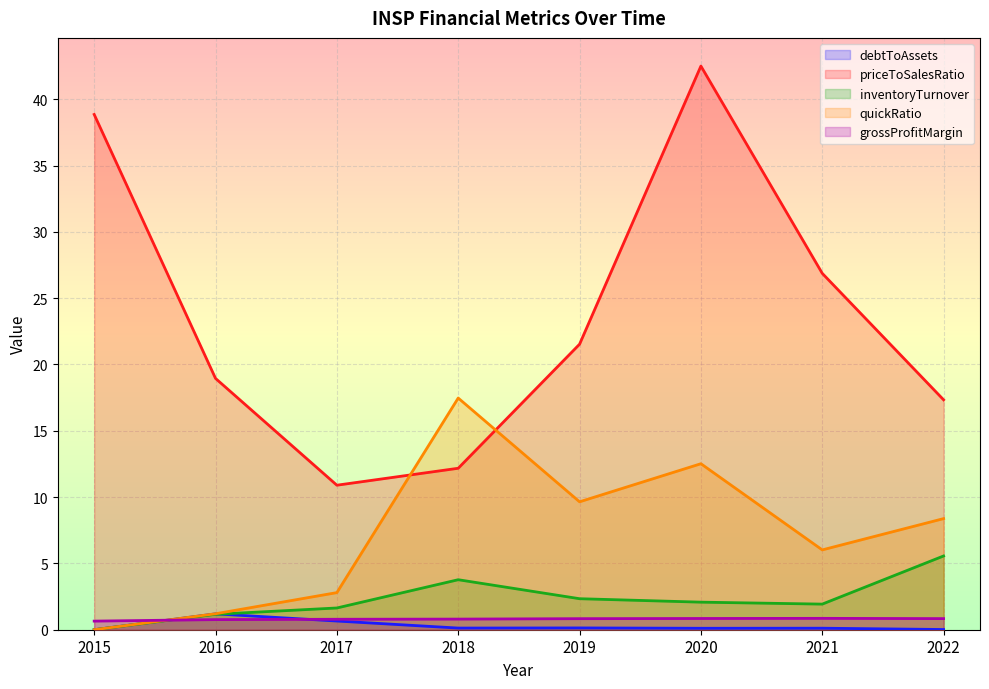

At which category does the chart reach its peak across all series?

2020